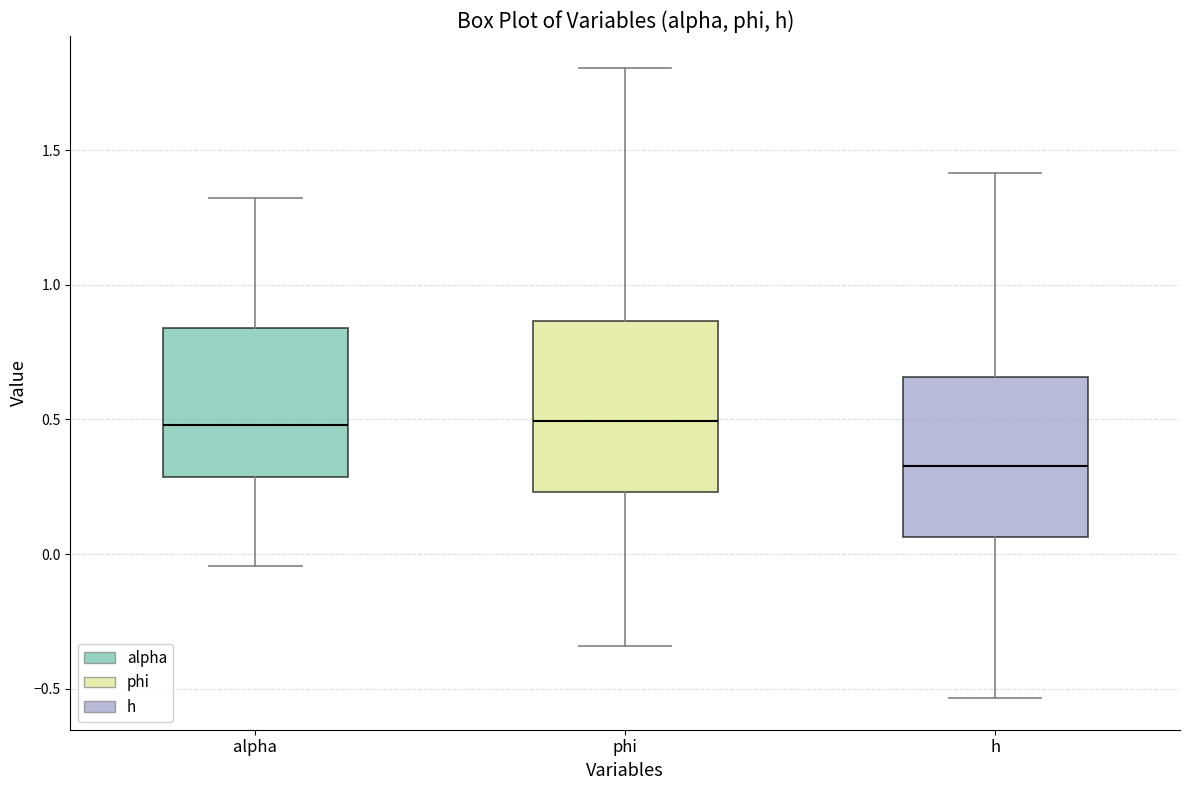

Which box has the lowest median line?

h